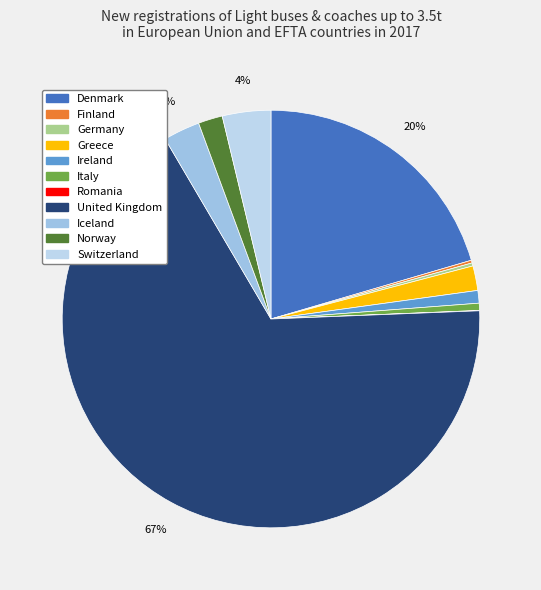

How much of the chart is everything except Greece?

98.1%